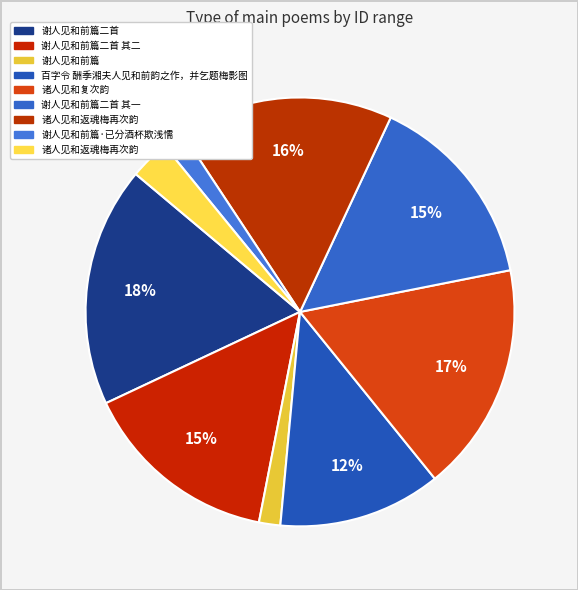

Rank the categories by value from highest to lowest.

谢人见和前篇二首, 诸人见和复次韵, 诸人见和返魂梅再次韵, 谢人见和前篇二首 其二, 谢人见和前篇二首 其一, 百字令 酬季湘夫人见和前韵之作，并乞题梅影图, 诸人见和返魂梅再次韵, 谢人见和前篇, 谢人见和前篇·已分酒杯欺浅懦